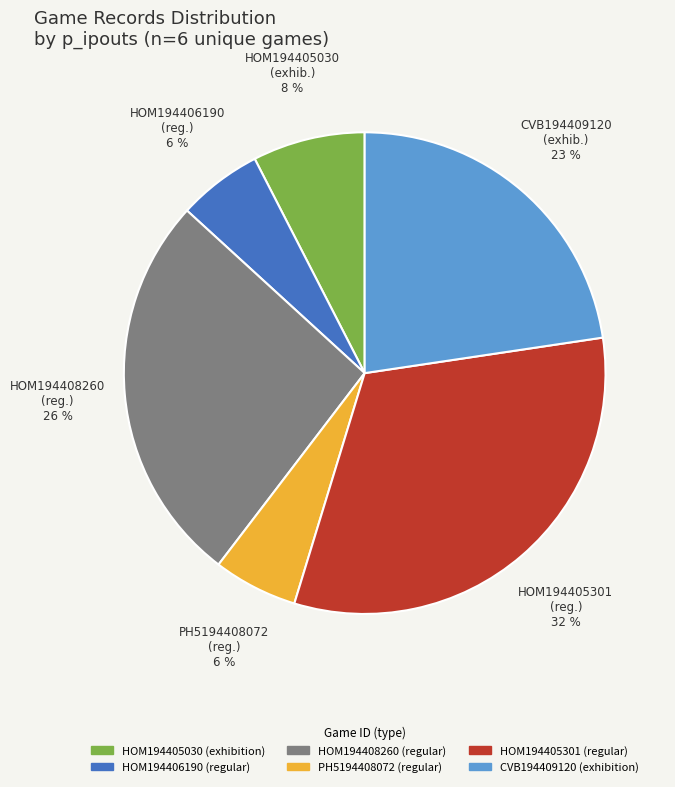

To the nearest percent, what is the difference between the largest and smallest slice percentages?

26%